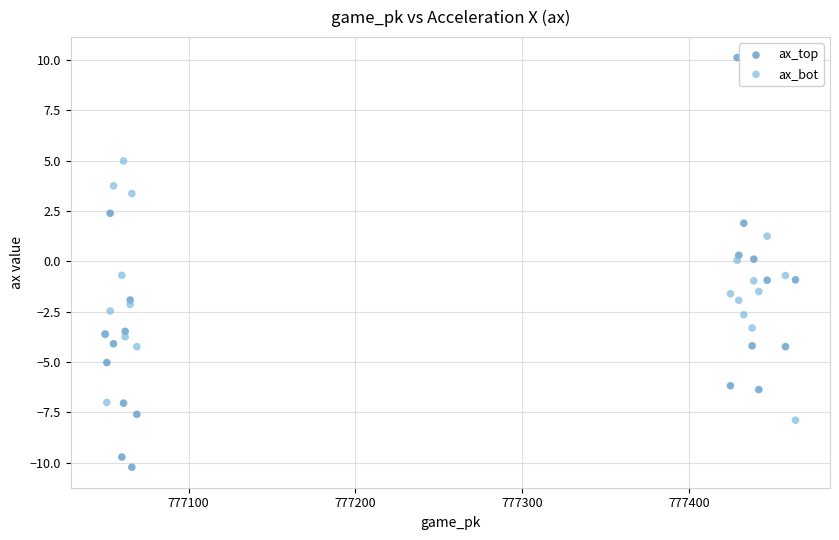

Which series has the widest spread of Y values?

ax_top